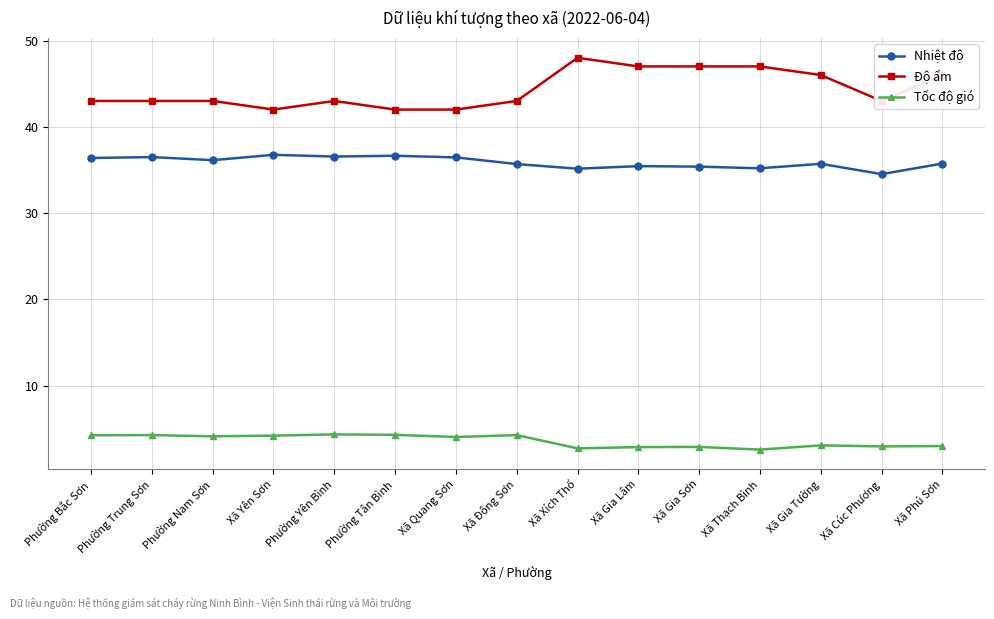

What is the difference between the highest and lowest values at Phường Bắc Sơn?

38.7